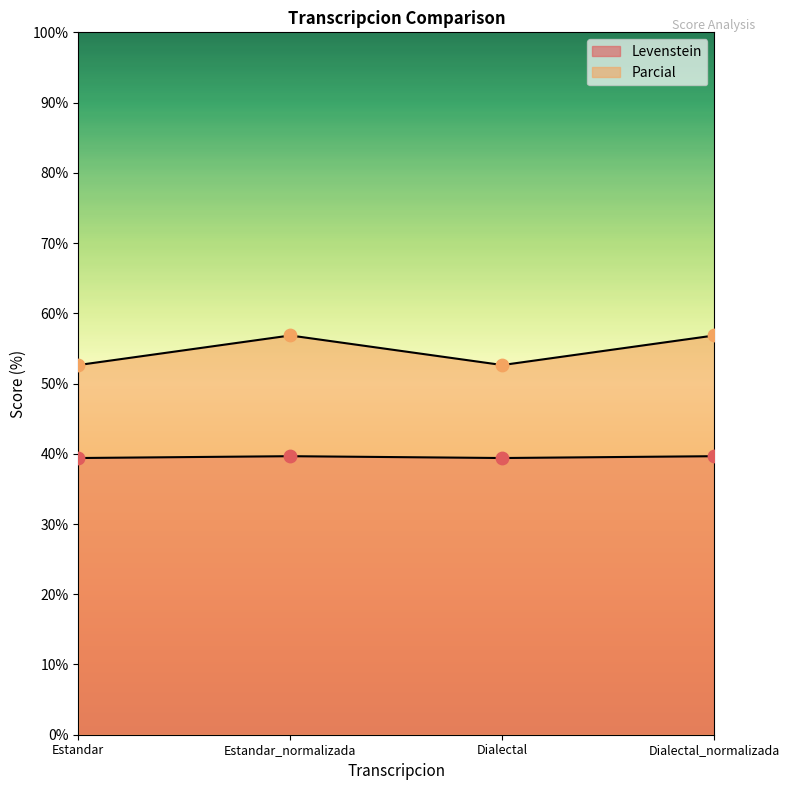

Is the value of Levenstein at Estandar_normalizada greater than the value of Parcial at Dialectal?

No